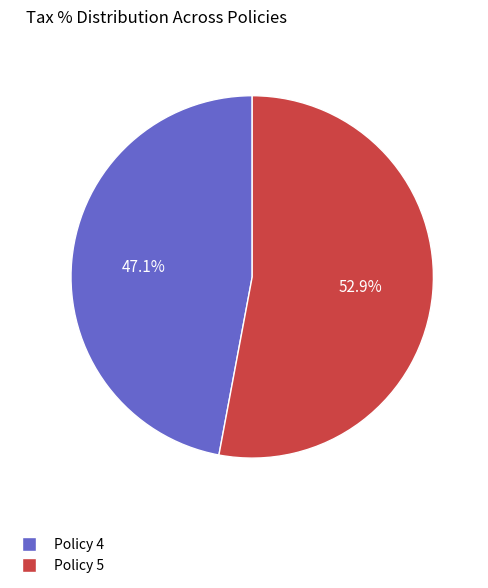

Between Policy 5 and Policy 4, which is larger?

Policy 5